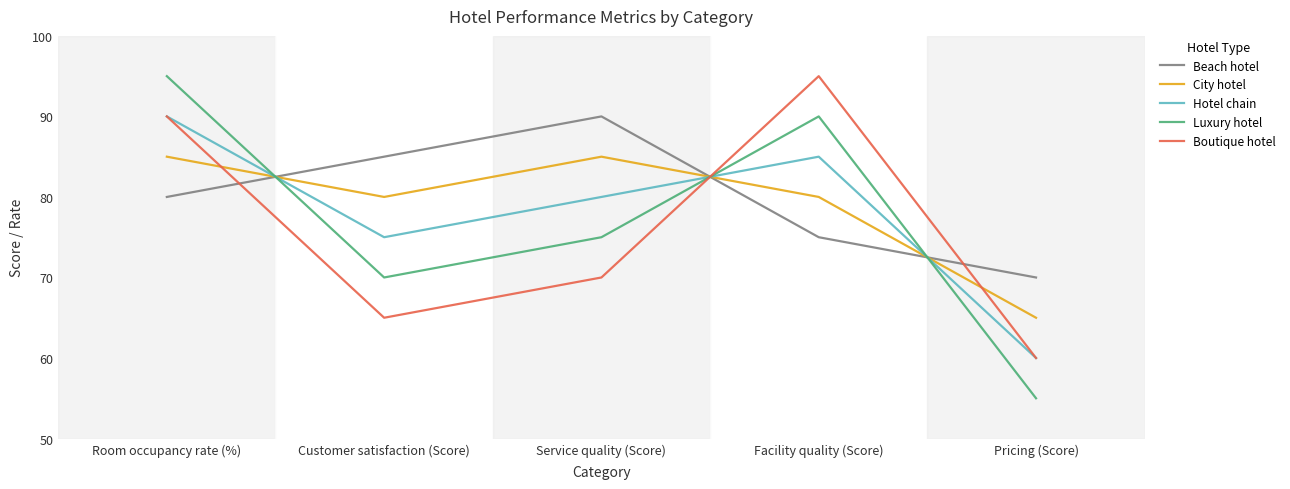

What is the lowest value of the Luxury hotel series?

55